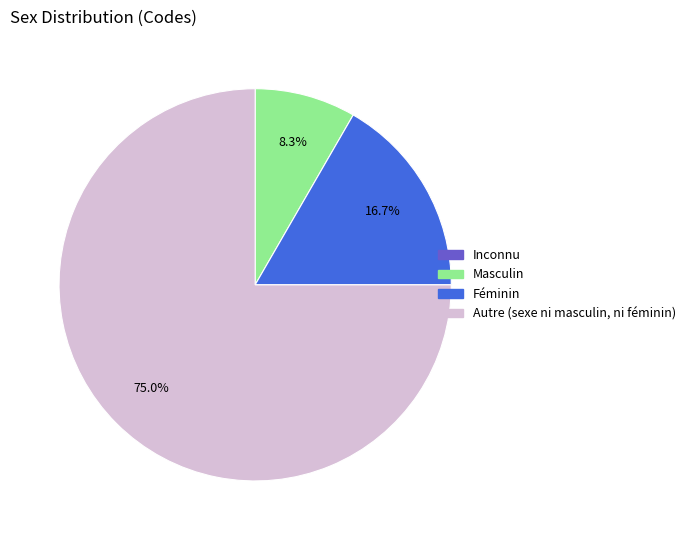

What is the majority slice?

Autre (sexe ni masculin, ni féminin)